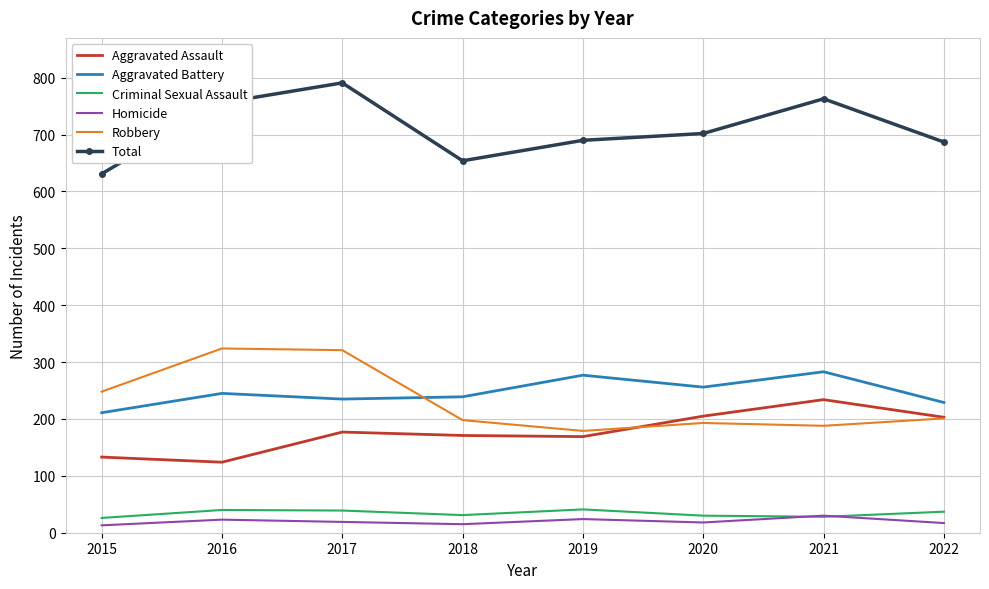

Between 2017 and 2019, which series saw the biggest shift?

Robbery